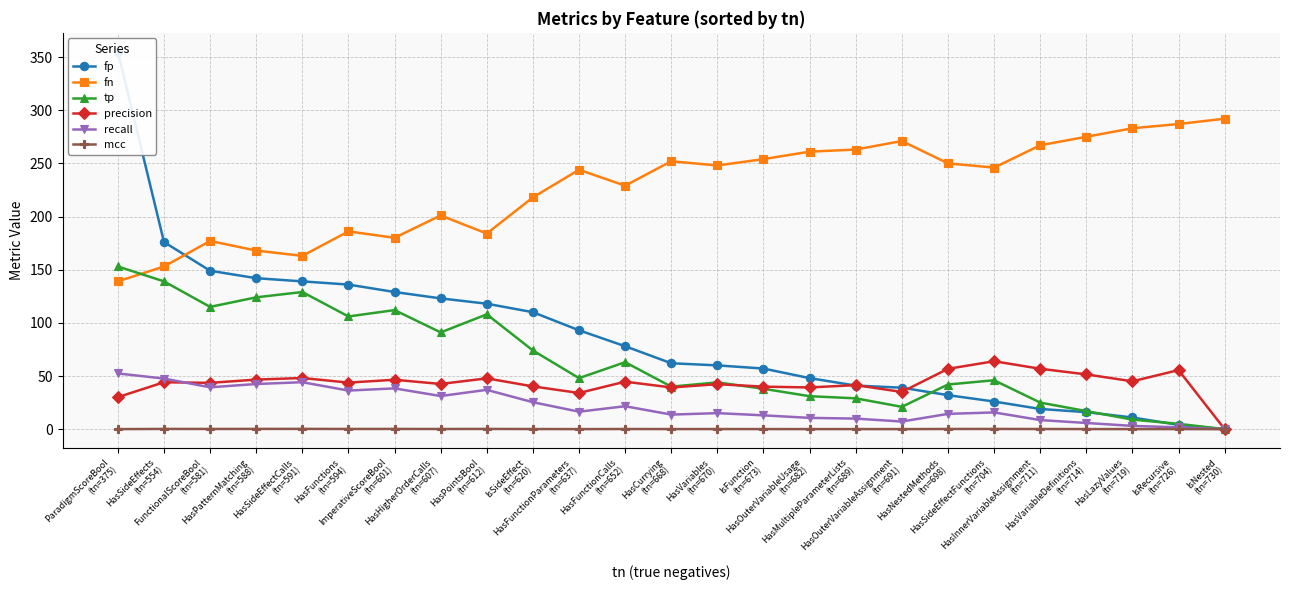

True or false: precision and mcc intersect in this chart.

False